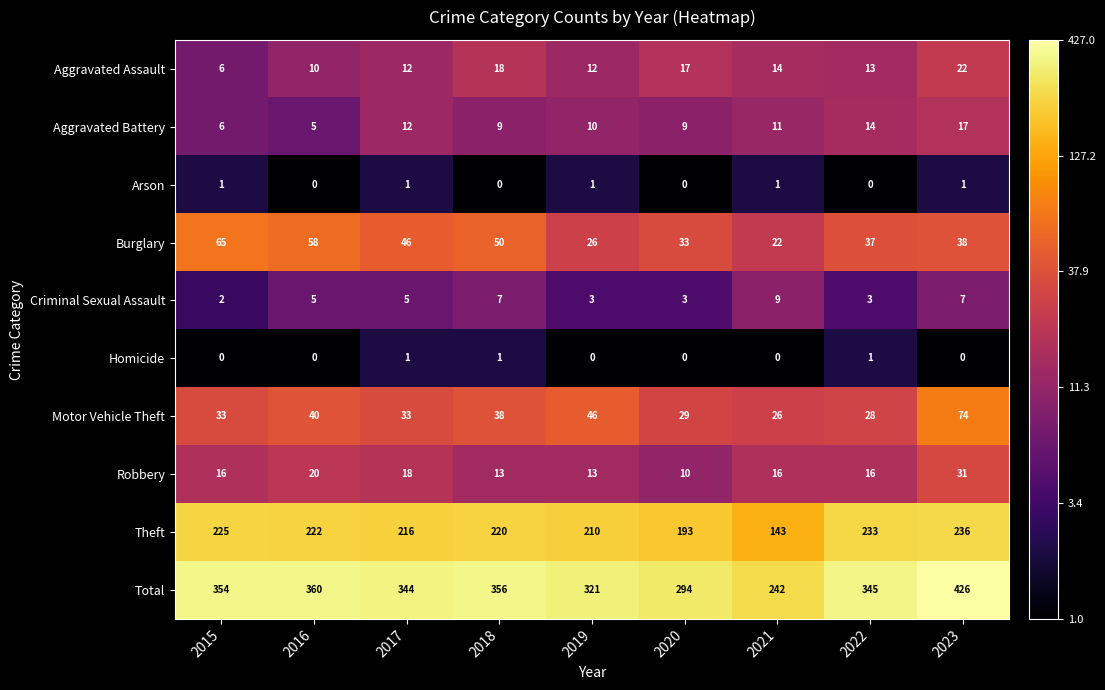

Rank the series at 2019 from highest to lowest value.

Total, Theft, Motor Vehicle Theft, Burglary, Robbery, Aggravated Assault, Aggravated Battery, Criminal Sexual Assault, Arson, Homicide